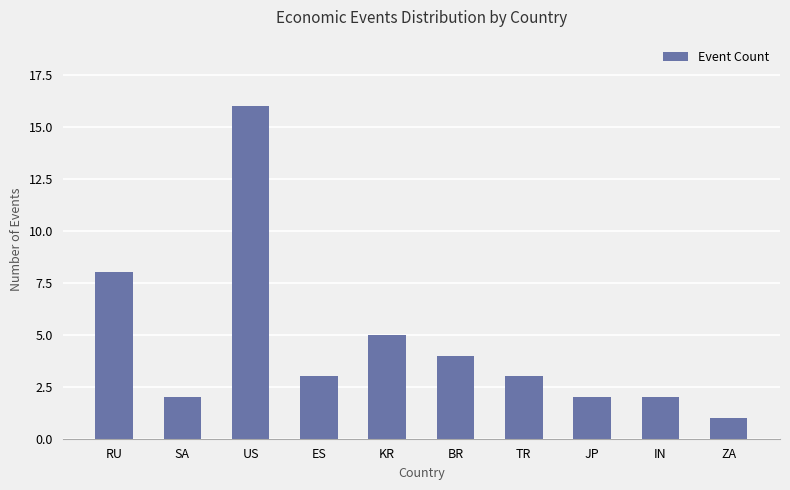

What is the sum of all values?

46